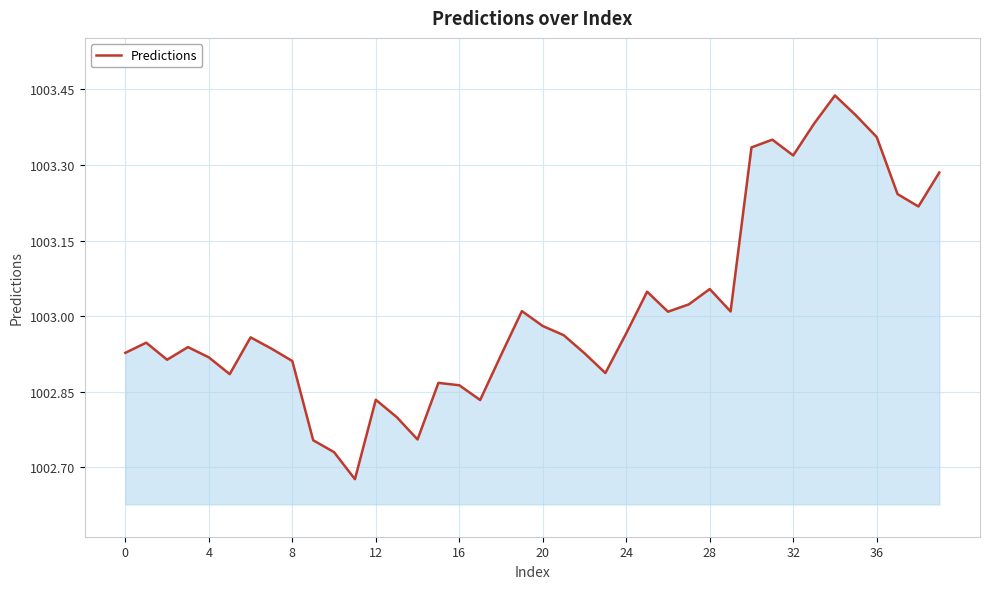

What is the difference between the maximum and minimum values?

0.8